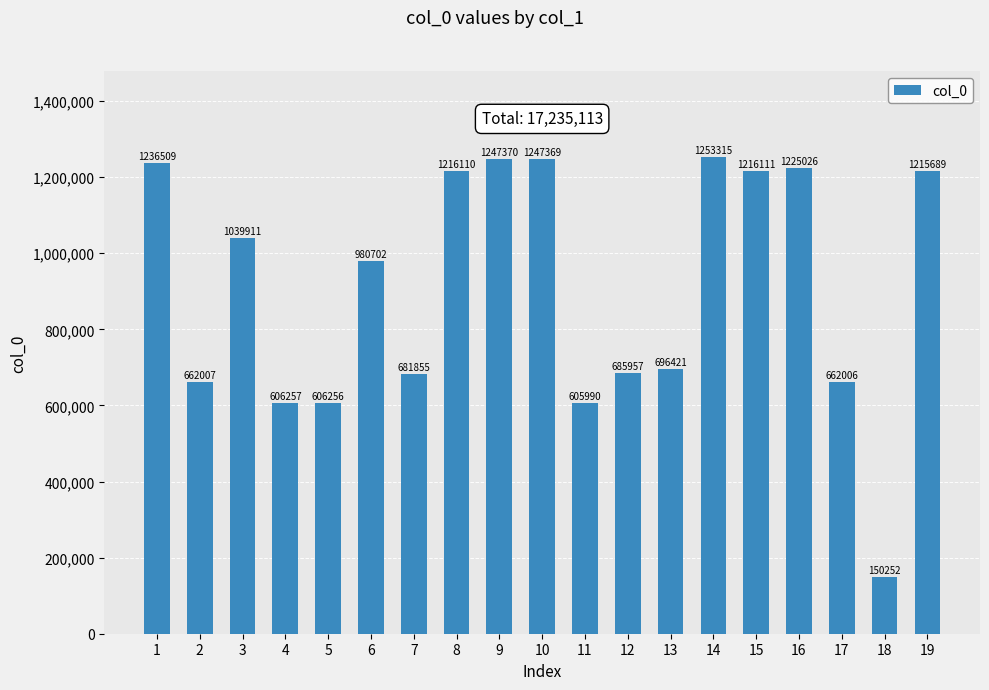

The value at 5 is 606256. True or false?

True